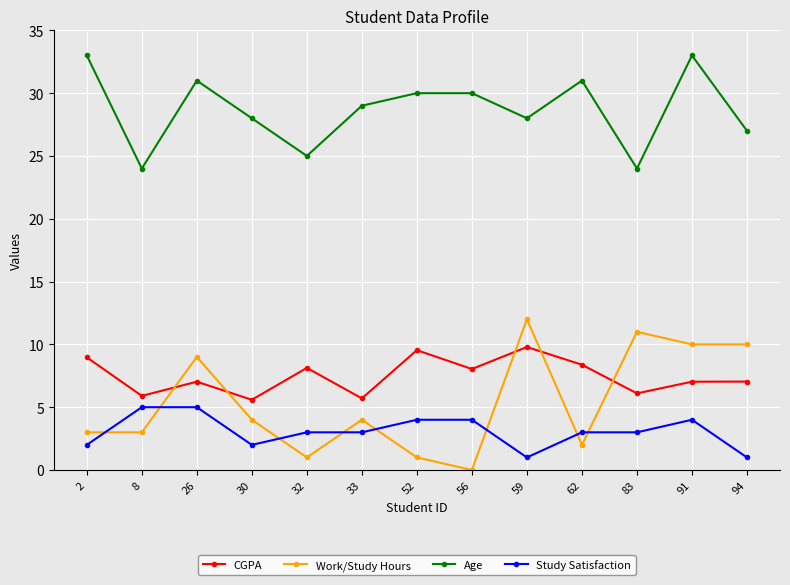

What is the value of the CGPA point at the 3rd from the left?

7.0